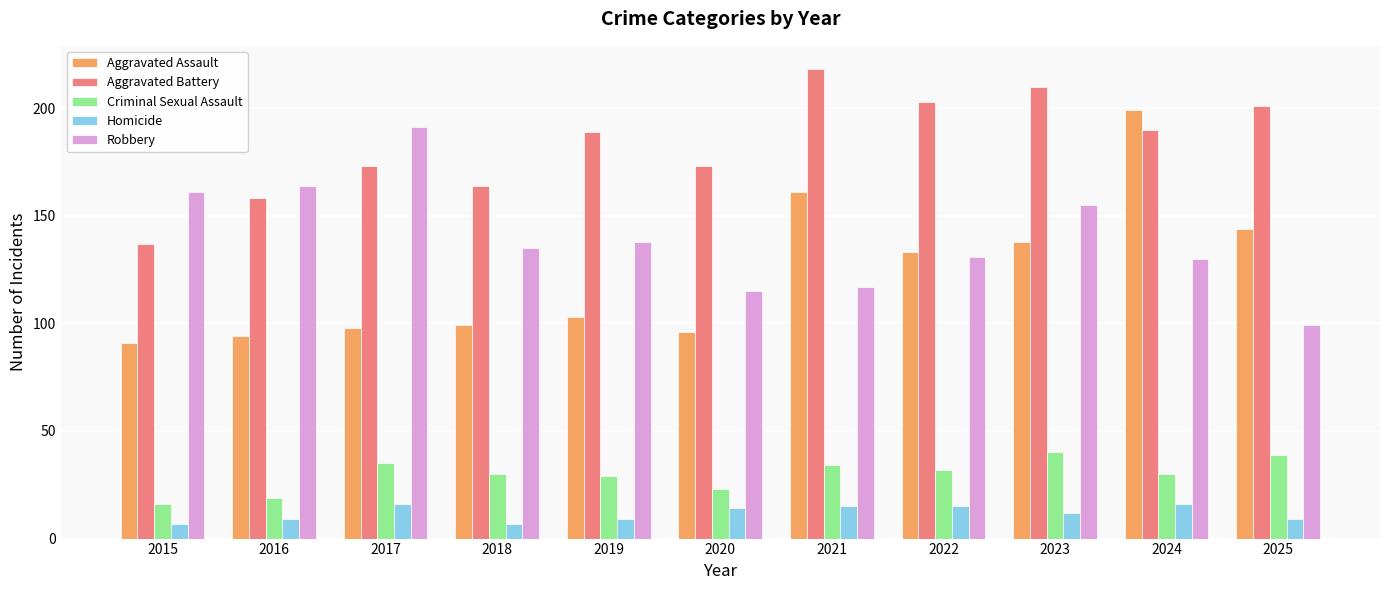

True or false: Aggravated Assault has a value of 280 at 2024.

False